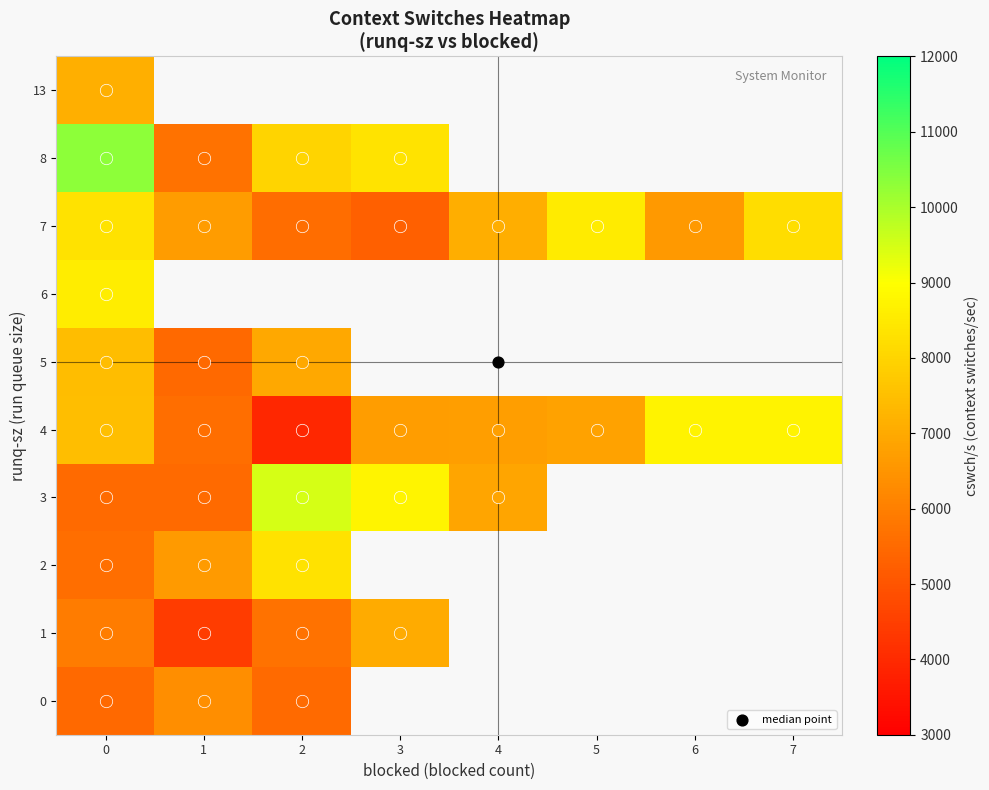

List the series in order of their peak value, lowest first.

0, 1, 13, 5, 2, 7, 6, 4, 3, 8